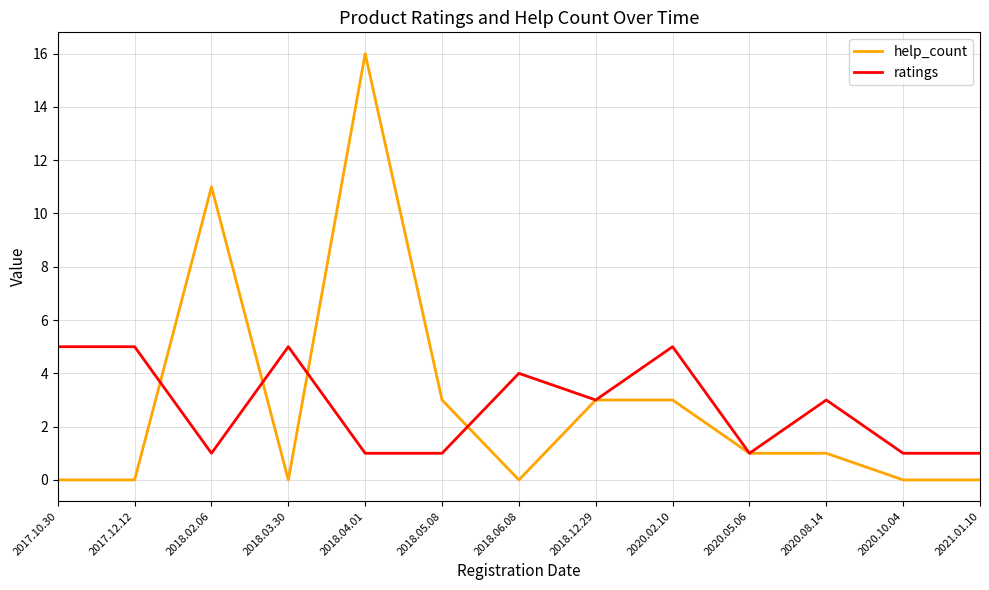

What are all the series names shown in the legend?

help_count, ratings